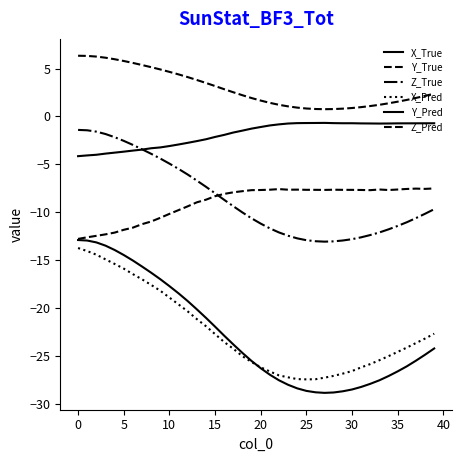

True or false: Z_Pred and X_True cross at least once.

False